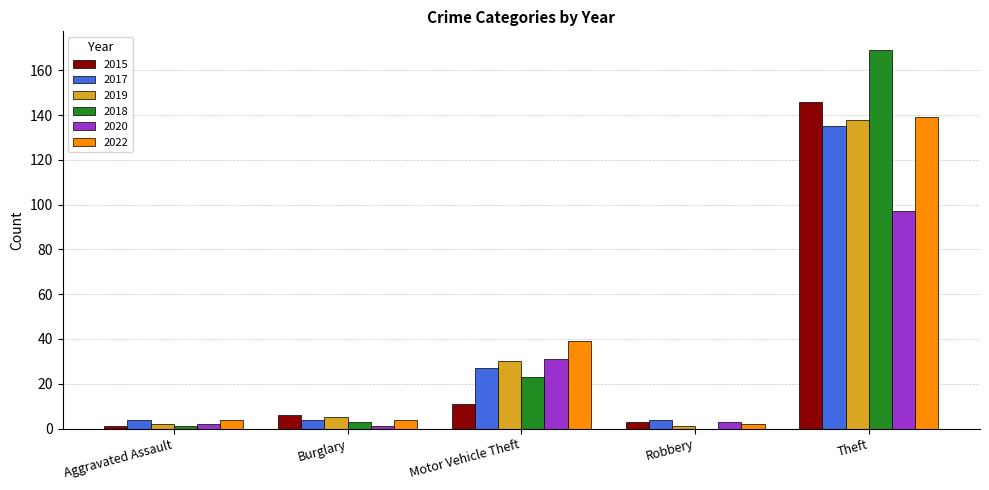

Where is 2022 nearest to the value 70?

Motor Vehicle Theft